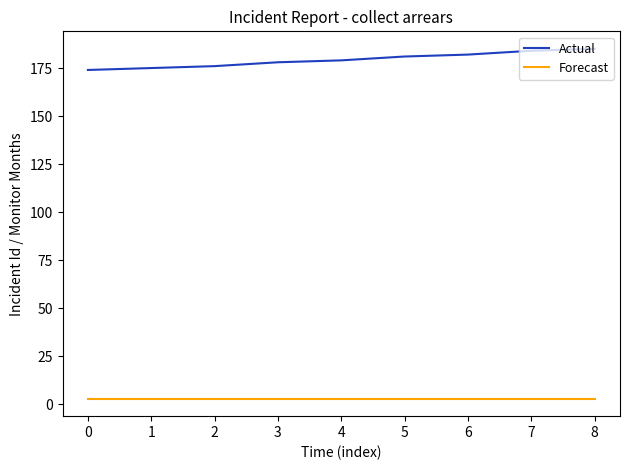

True or false: Forecast and Actual cross at least once.

False